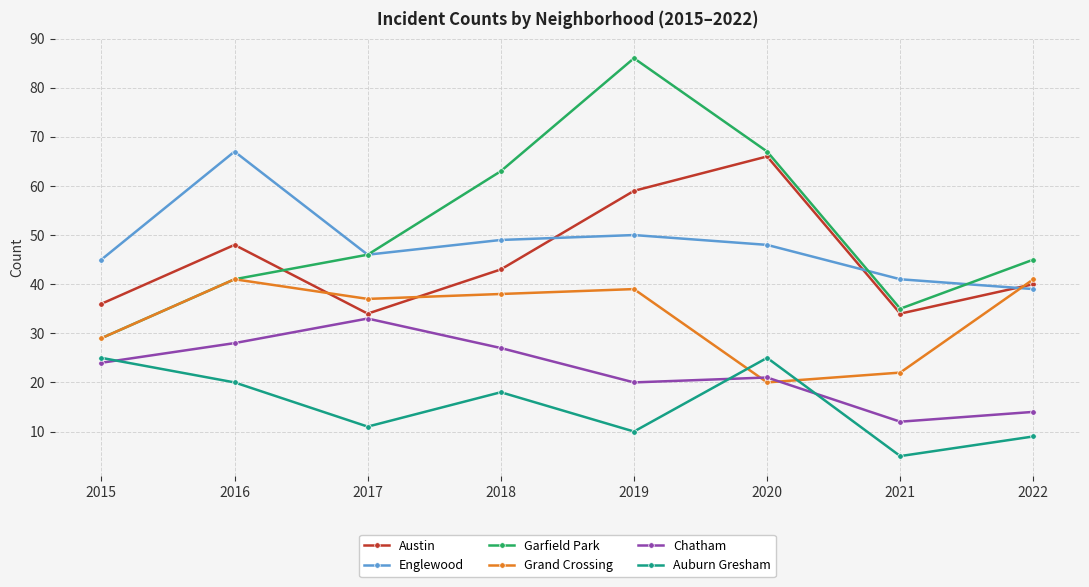

The Englewood series shows 41 at 2021. True or false?

True